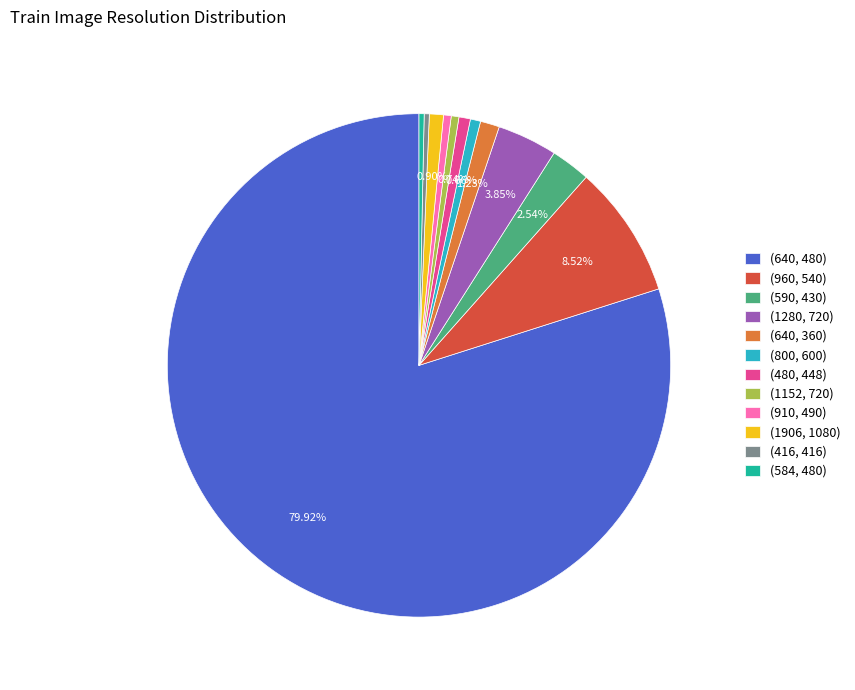

What is the ratio of the value at (960, 540) to the value at (416, 416)?

26.0